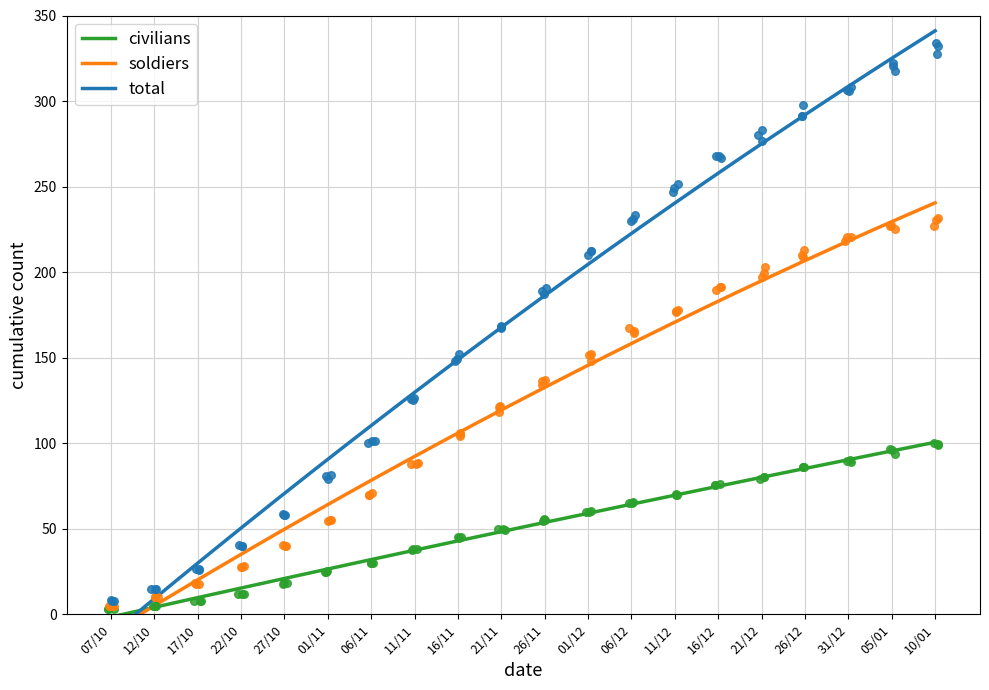

At how many categories does at least one series exceed 203?

9